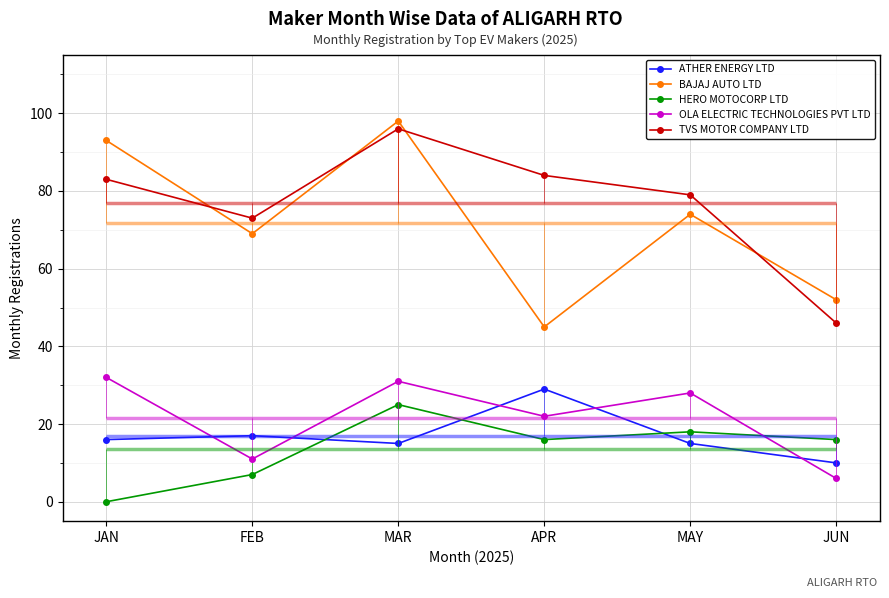

At which category does the chart reach its peak across all series?

MAR